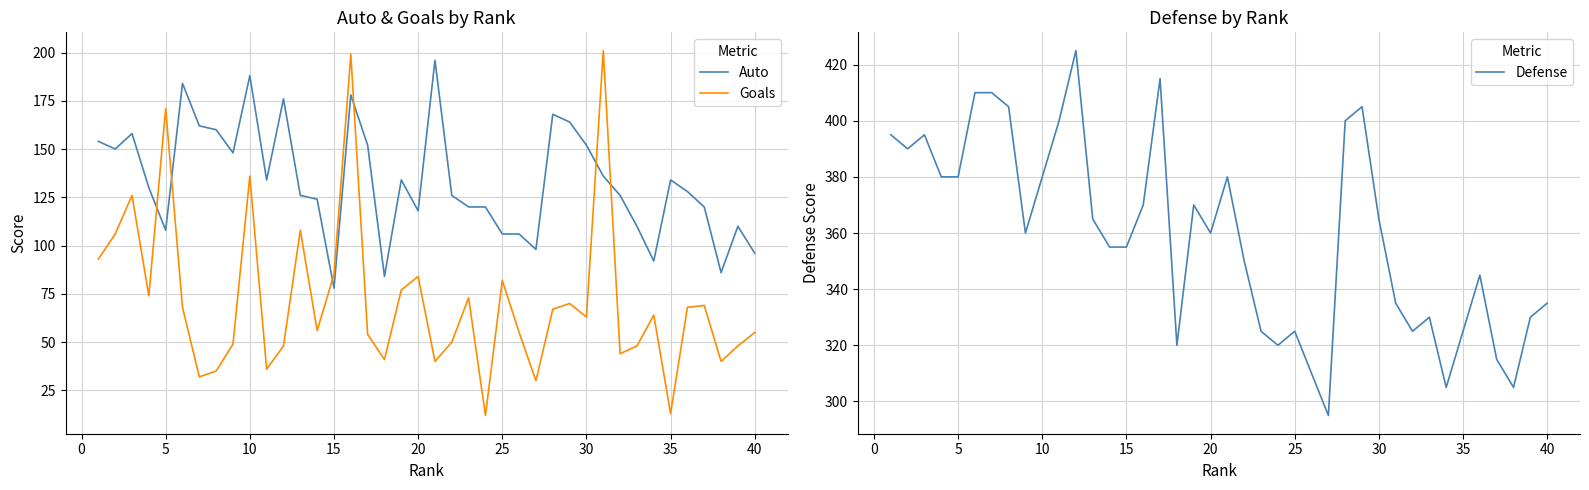

How many distinct data groups are displayed?

3